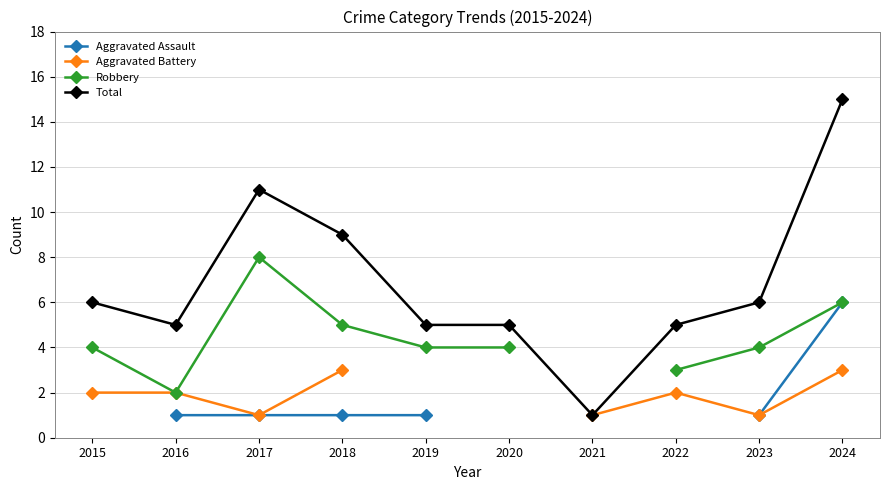

Which category has the highest value in the Aggravated Battery series?

2018